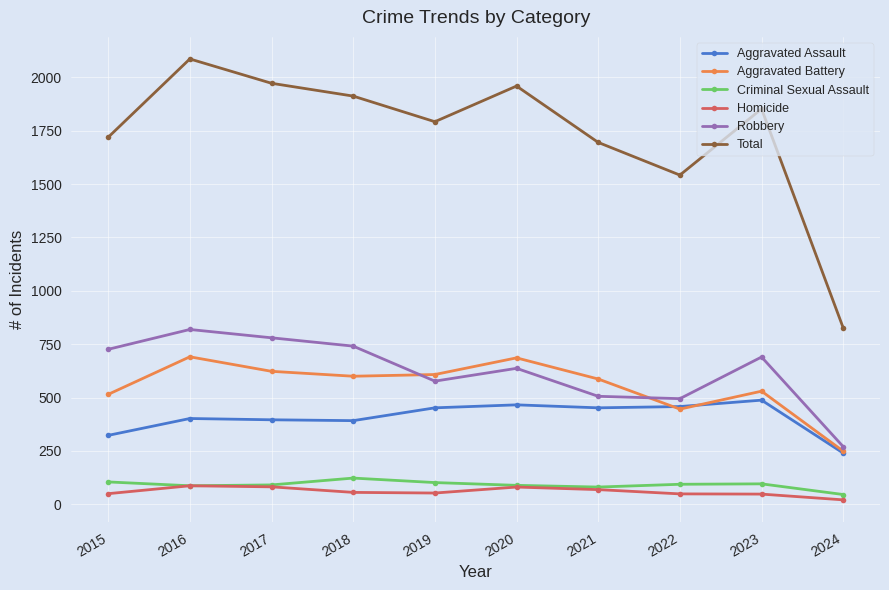

How many interior local valleys does the Total series have?

2